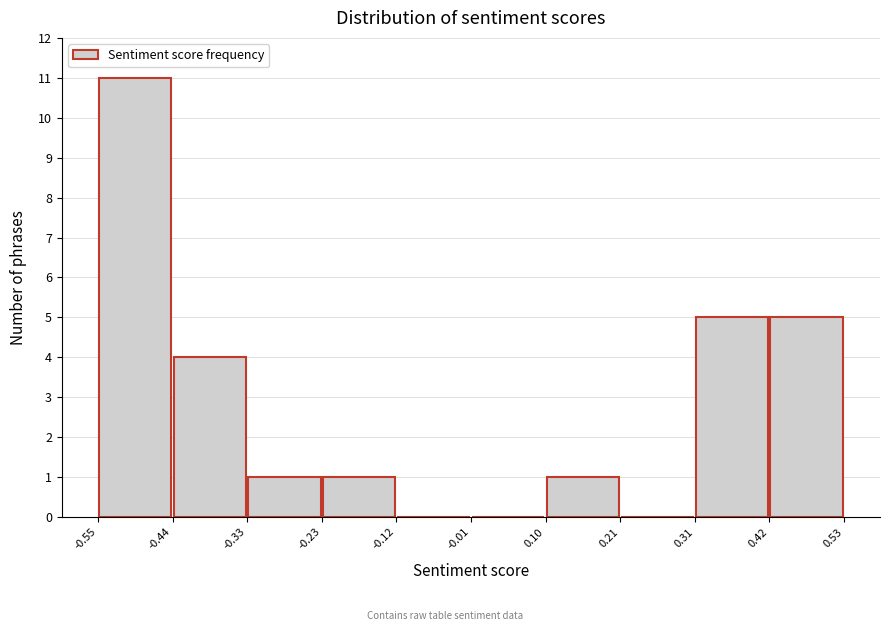

How tall is the bar that spans 0.31 to 0.42 on the x-axis? The values are not printed on the chart, so give them approximately, as read against the axis.

5